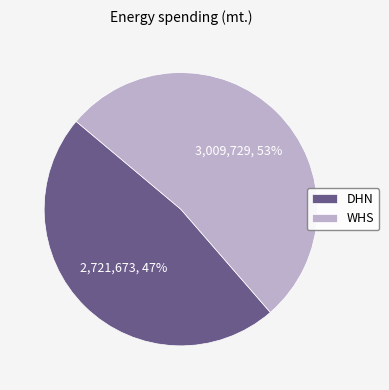

Combined, do DHN and WHS account for over 50%?

Yes